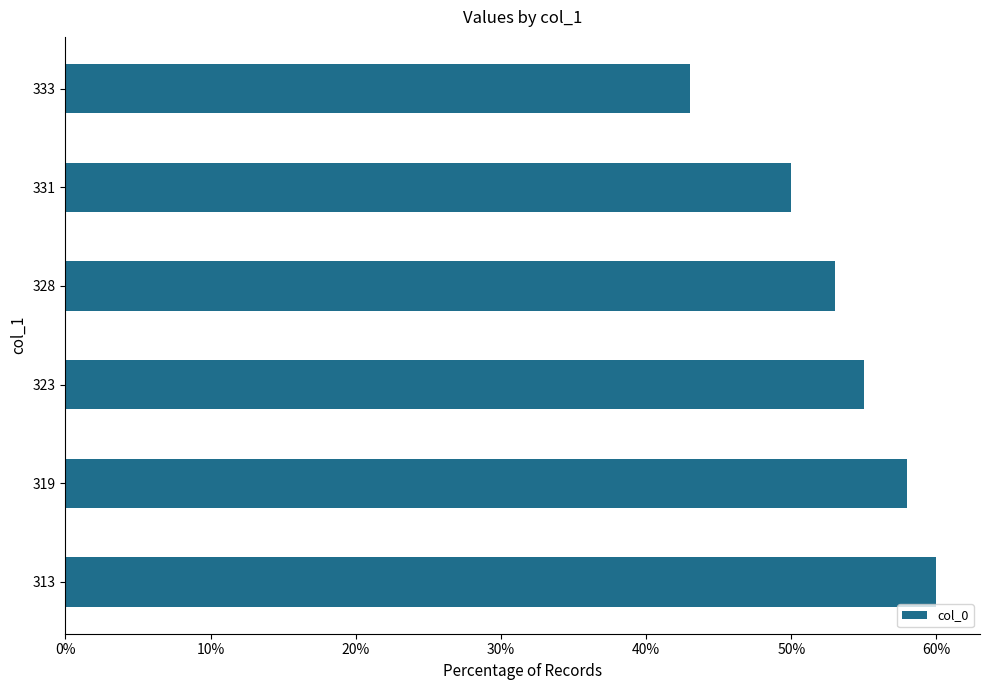

List the labels in order of value, largest first.

313, 319, 323, 328, 331, 333